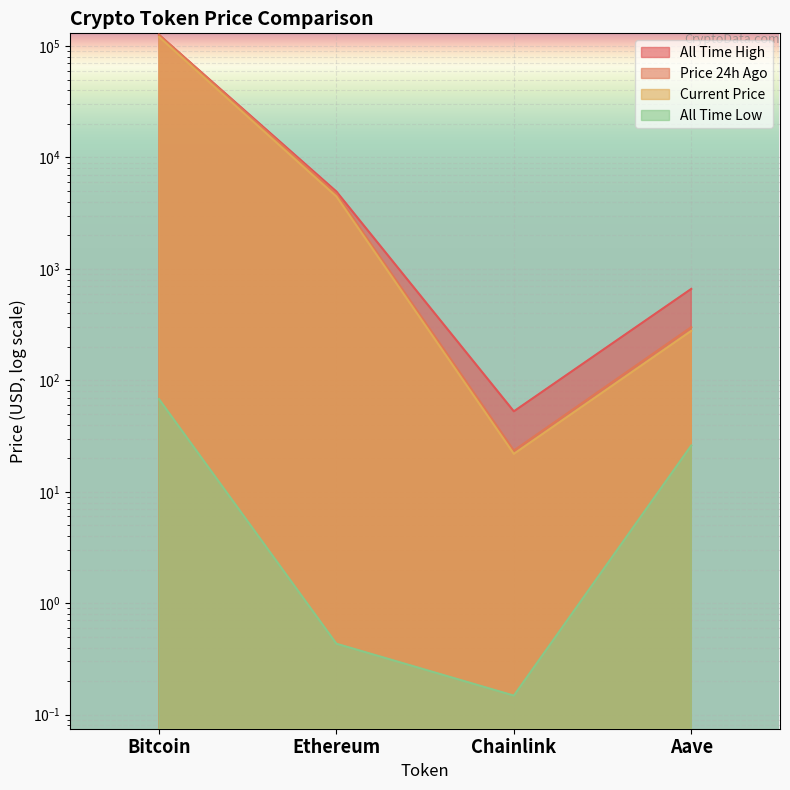

True or false: price24hAgo and allTimeHigh cross at least once.

False